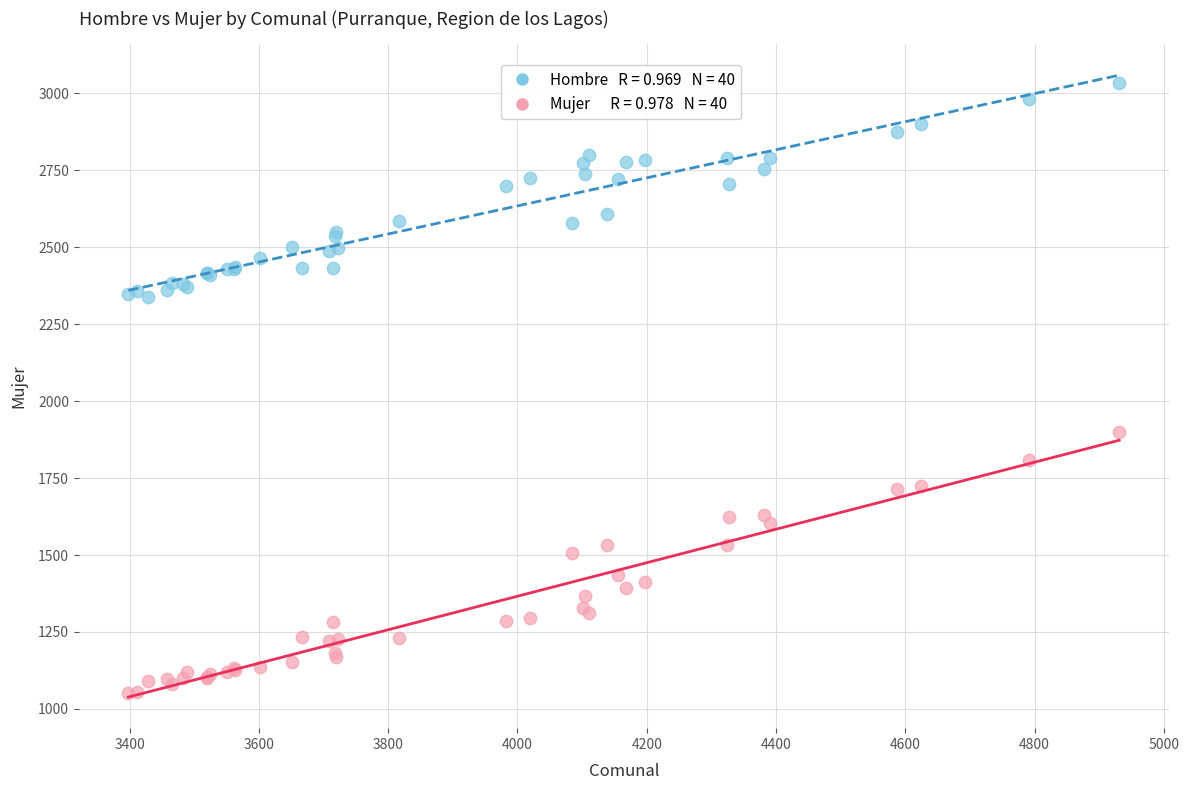

Across all series, what Y value is closest to 2042?

1898